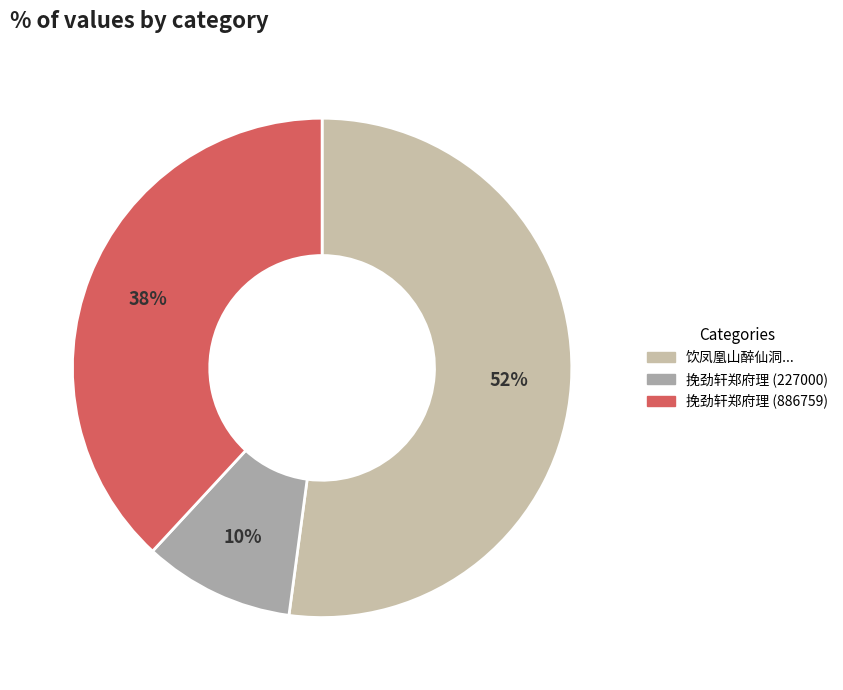

What is the largest slice in the pie chart?

饮凤凰山醉仙洞有歌稼轩郑国正应来死鼠叶公原不好真龙瑞鹧鸪者因为赋此